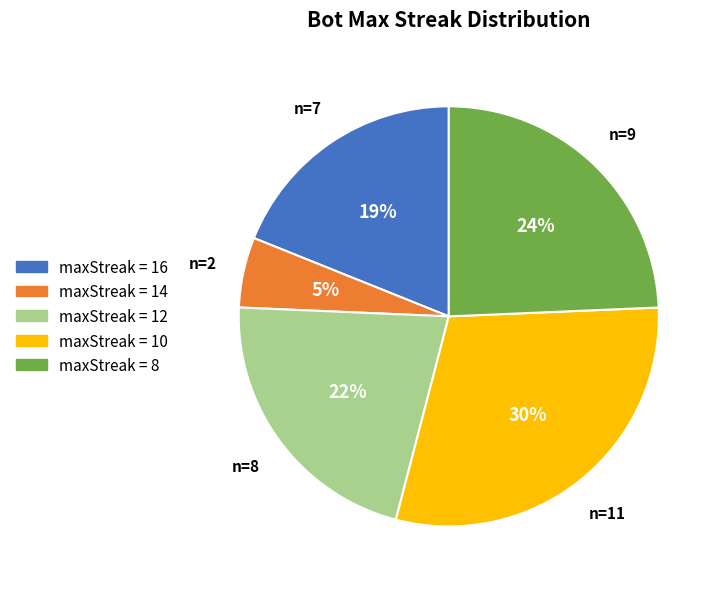

To the nearest percent, what percentage of the pie is maxStreak = 10?

30%